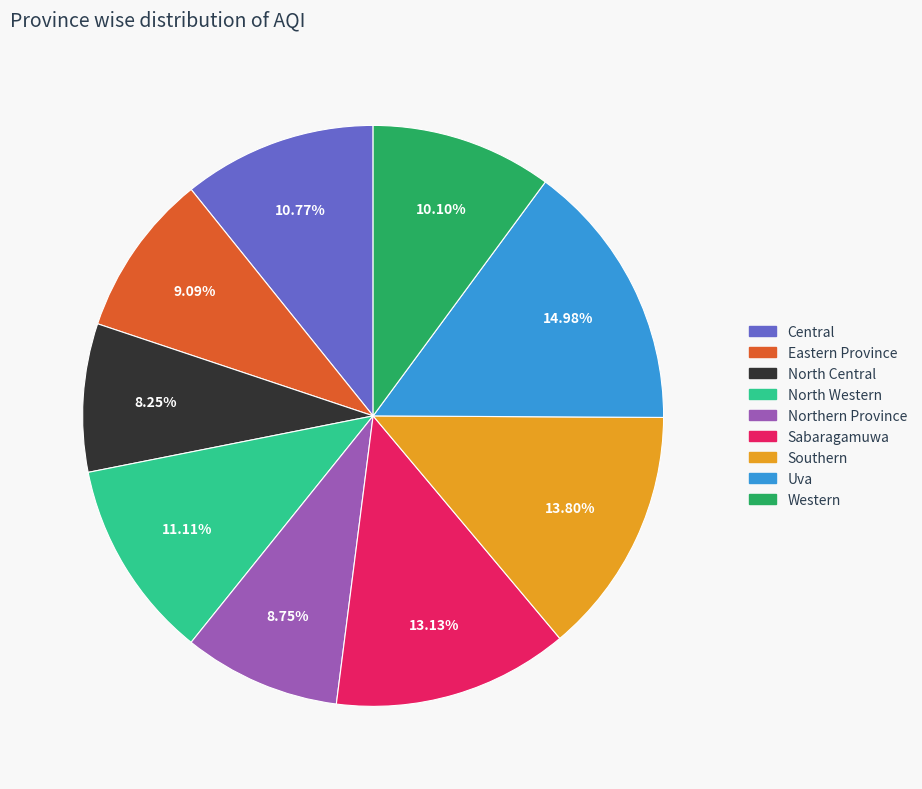

To the nearest percent, what portion does Northern Province represent?

9%